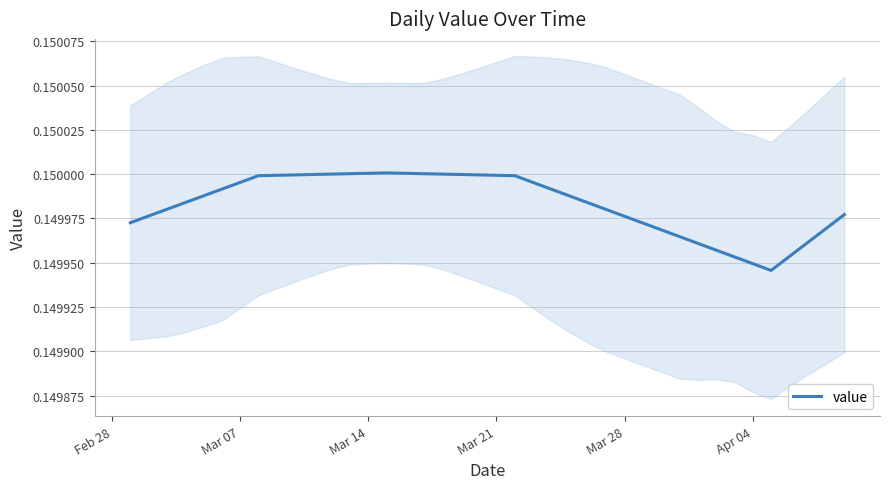

How many points are higher than both their immediate neighbors (excluding endpoints)?

1